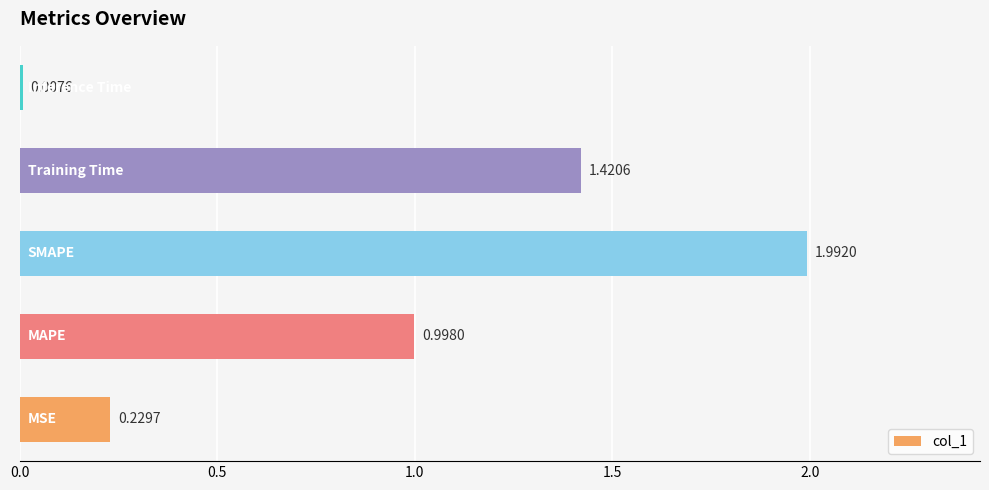

Does the chart contain stacked bars?

No